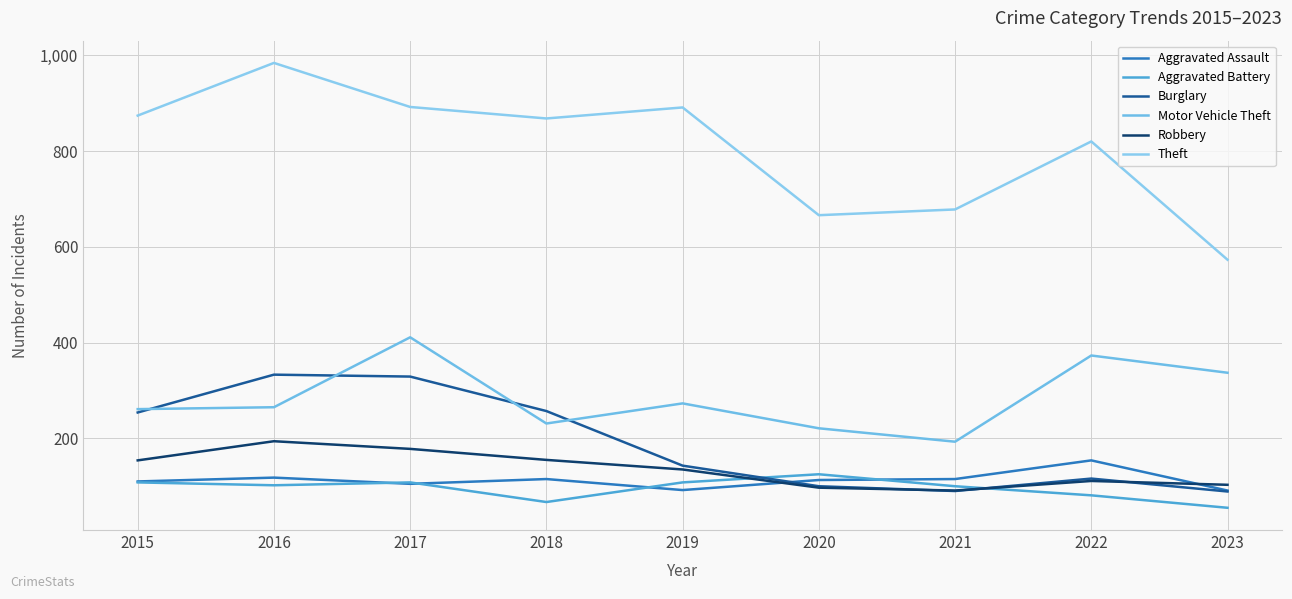

What are all the series names shown in the legend?

Aggravated Assault, Aggravated Battery, Burglary, Motor Vehicle Theft, Robbery, Theft